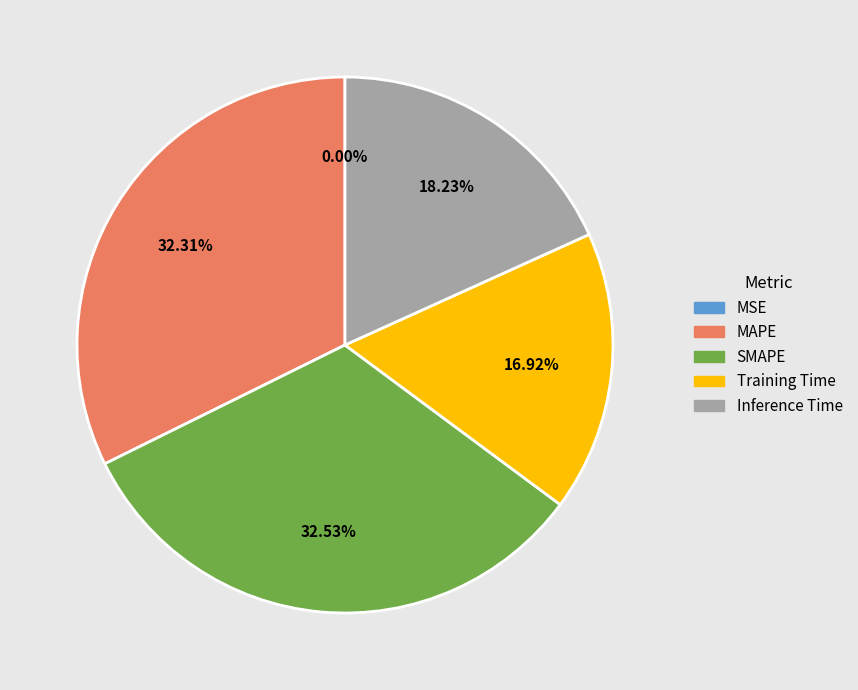

Combined, do Training Time and MAPE account for over 50%?

No